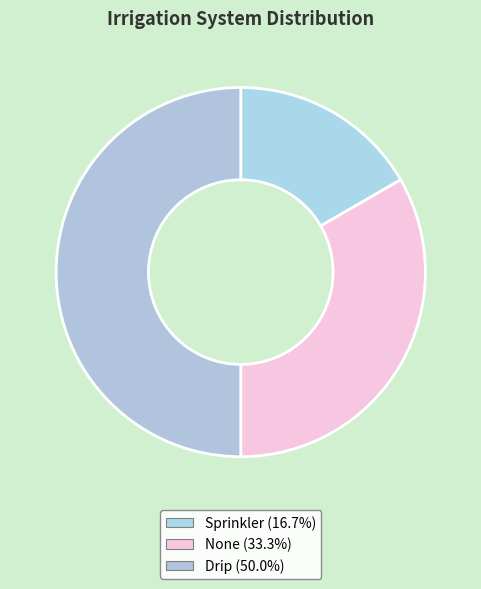

The None slice represents 25% of the pie. True or false?

False